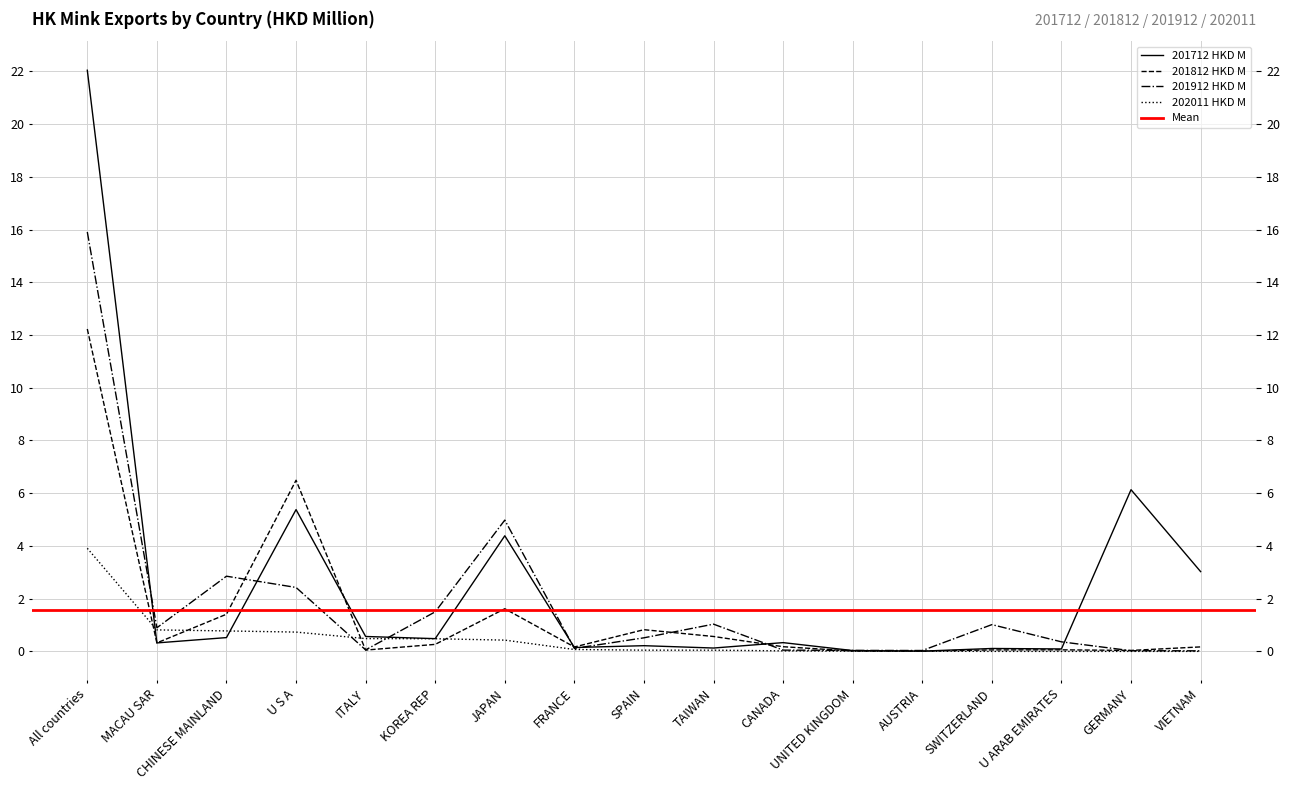

Which category has the highest value across all series?

All countries